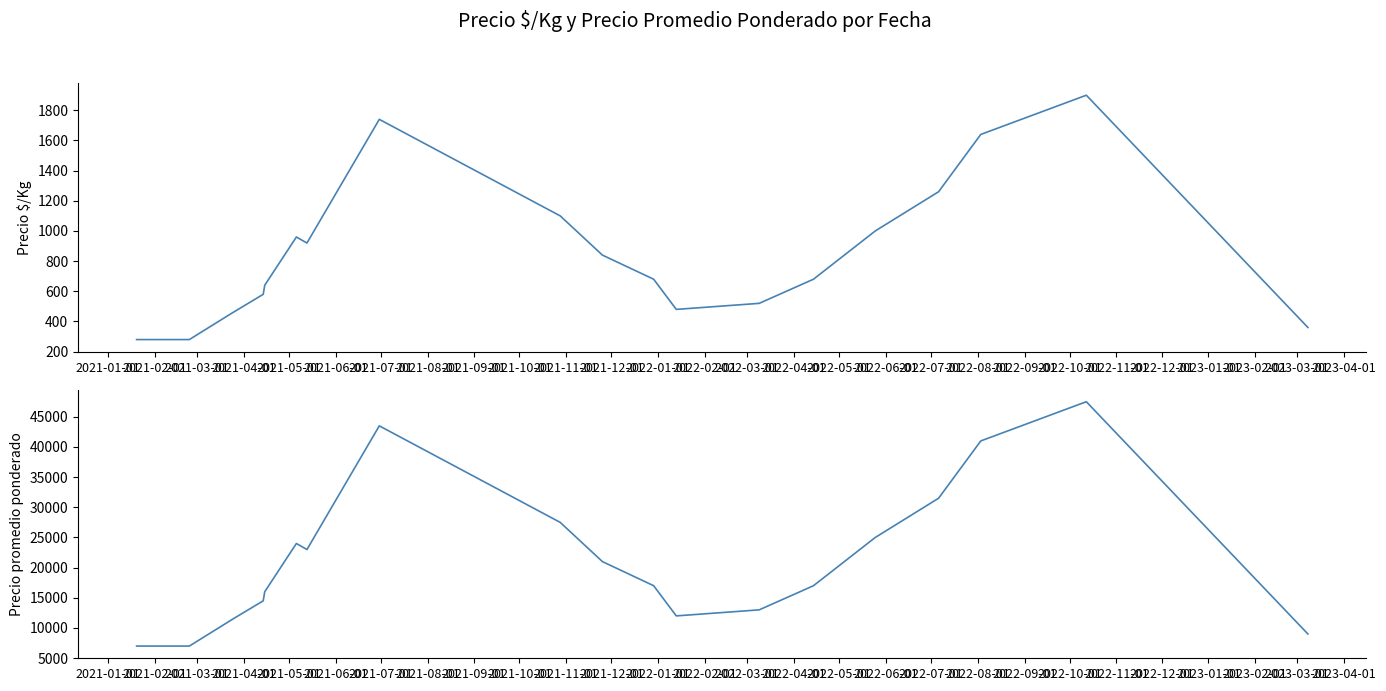

What are all the series names shown in the legend?

Precio $/Kg, Precio promedio ponderado